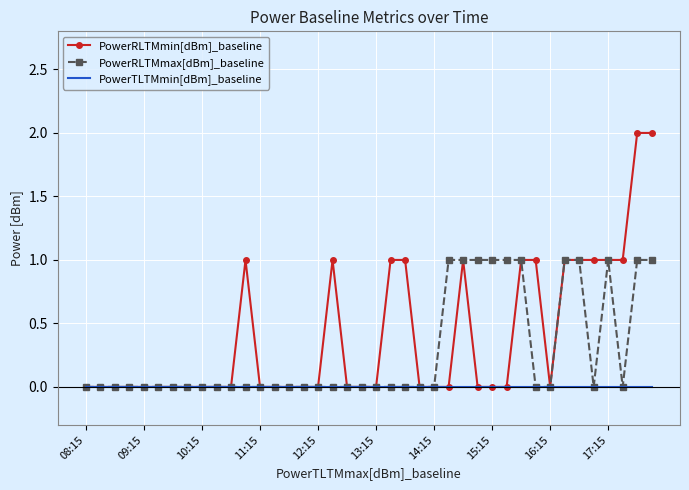

Reading right to left, what are all the values shown in this chart?

PowerRLTMmin[dBm]_baseline: 2	2	1	1	1	1	1	0	1	1	0	0	0	1	0	0	0	1	1	0	0	0	1	0	0	0	0	0	1	0	0	0	0	0	0	0	0	0	0	0
PowerRLTMmax[dBm]_baseline: 1	1	0	1	0	1	1	0	0	1	1	1	1	1	1	0	0	0	0	0	0	0	0	0	0	0	0	0	0	0	0	0	0	0	0	0	0	0	0	0
PowerTLTMmin[dBm]_baseline: 0	0	0	0	0	0	0	0	0	0	0	0	0	0	0	0	0	0	0	0	0	0	0	0	0	0	0	0	0	0	0	0	0	0	0	0	0	0	0	0